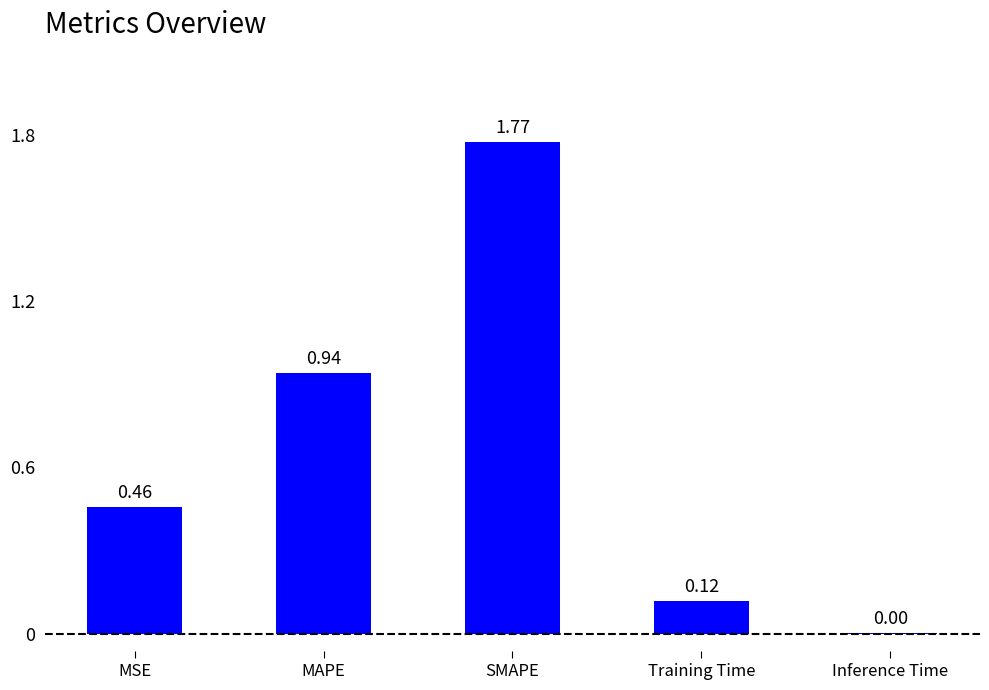

Which category has the highest value across all series?

SMAPE